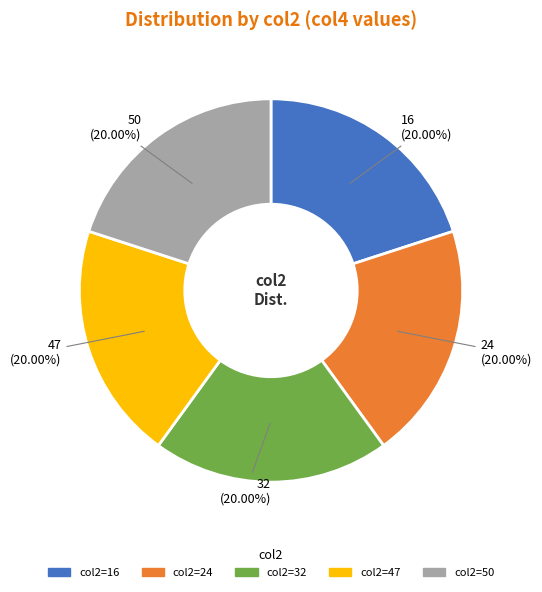

Does any single category account for the majority?

No